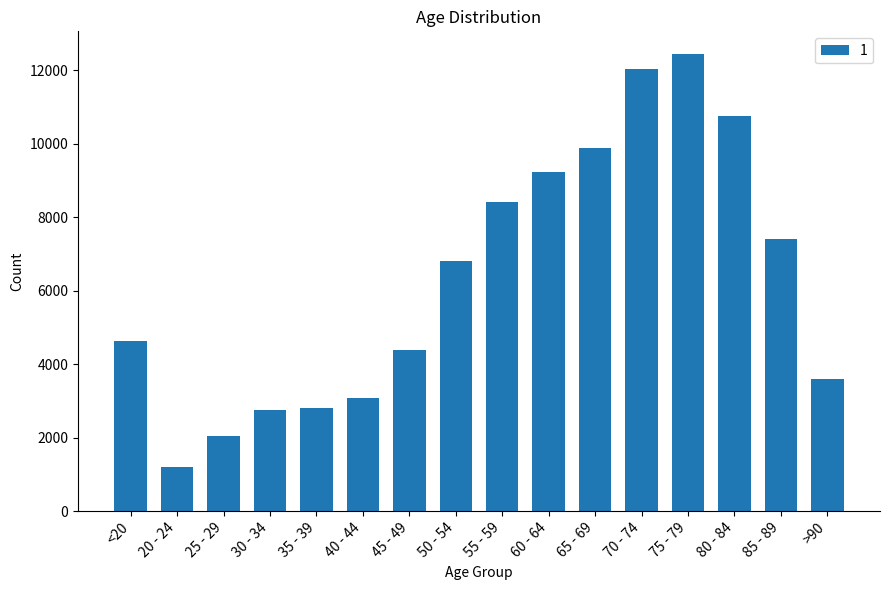

How many values are below 6803?

8